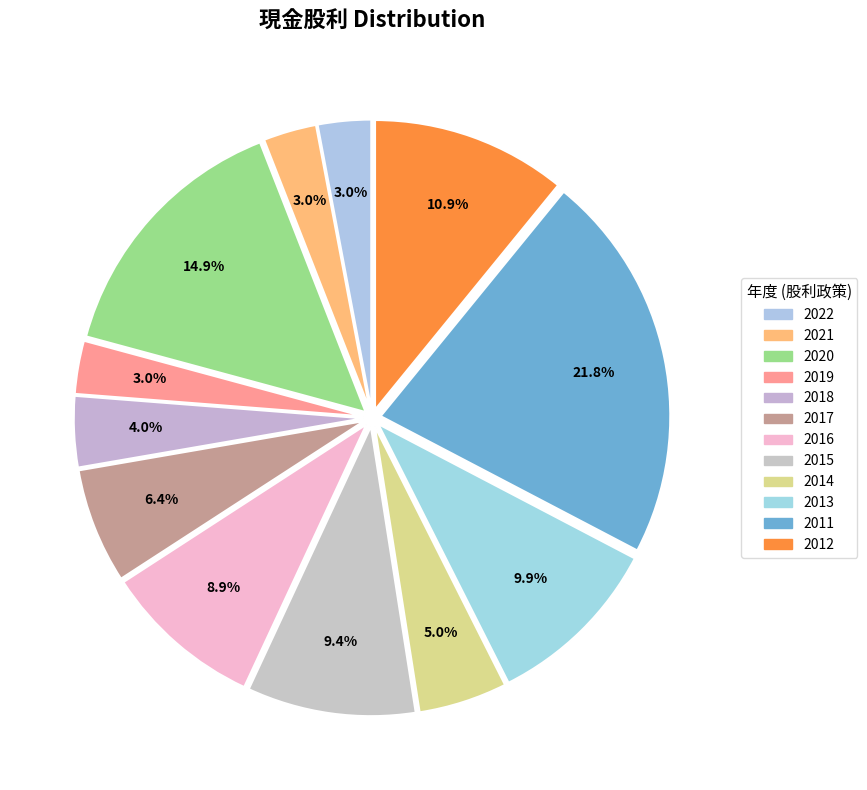

Is there any slice that represents more than half of the pie?

No